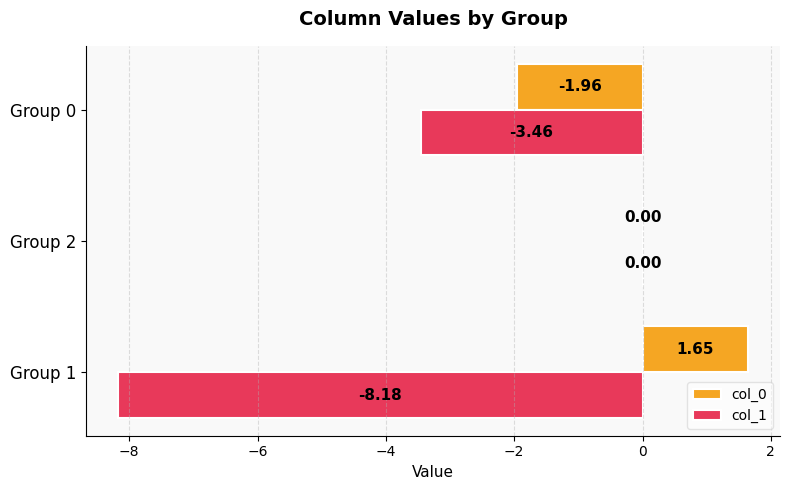

What is the sum of the col_1 values at Group 2 and Group 1?

-8.2